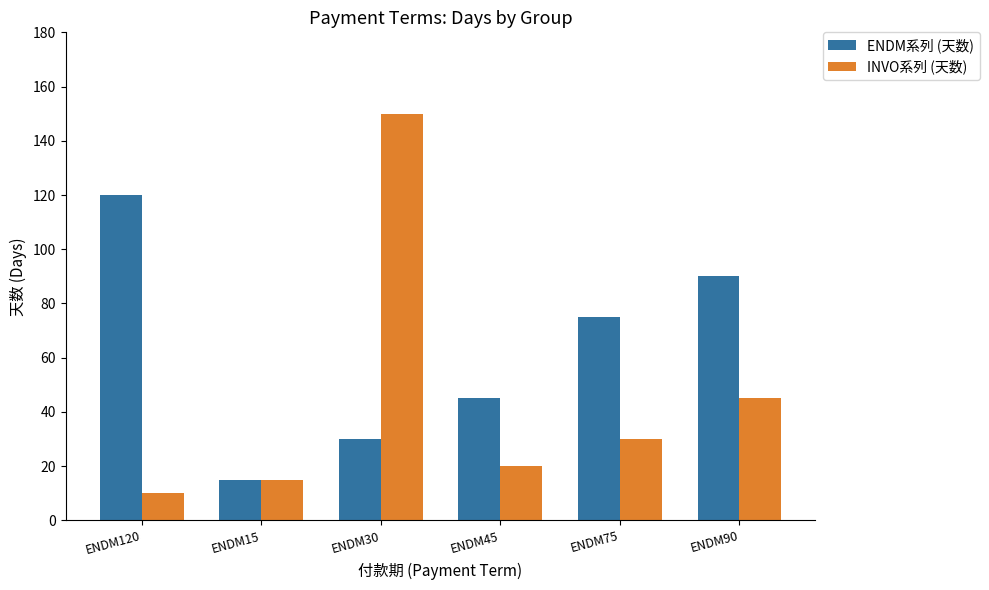

Which series has the widest spread of values?

INVO系列 (天数)